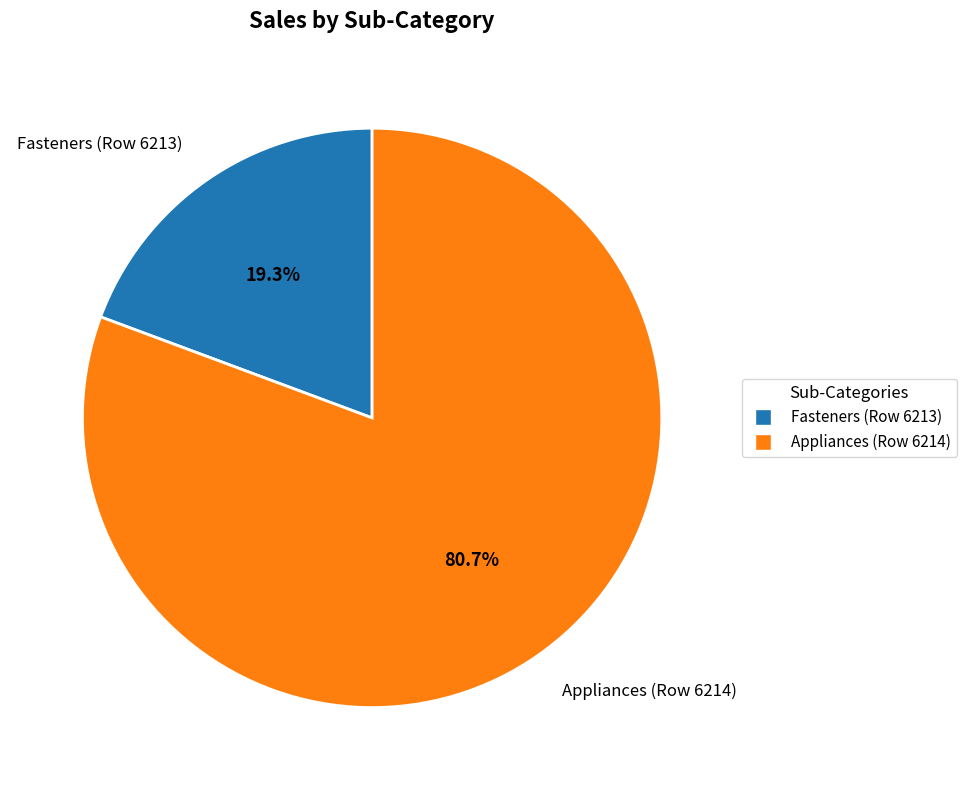

True or false: Appliances (Row 6214) accounts for 71% of the total.

False